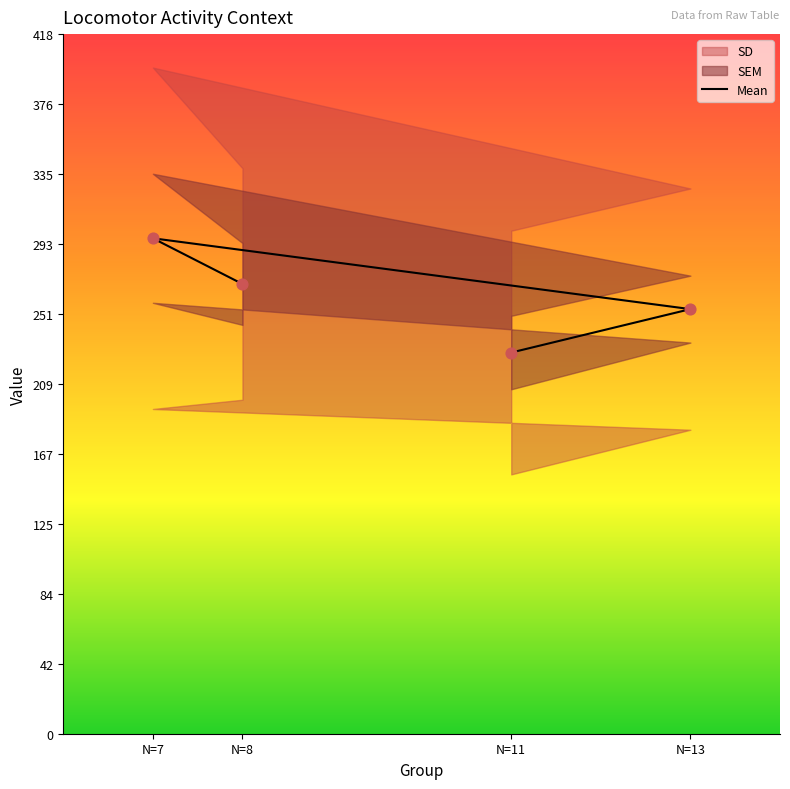

Between N=13 and N=8, which is larger?

N=8